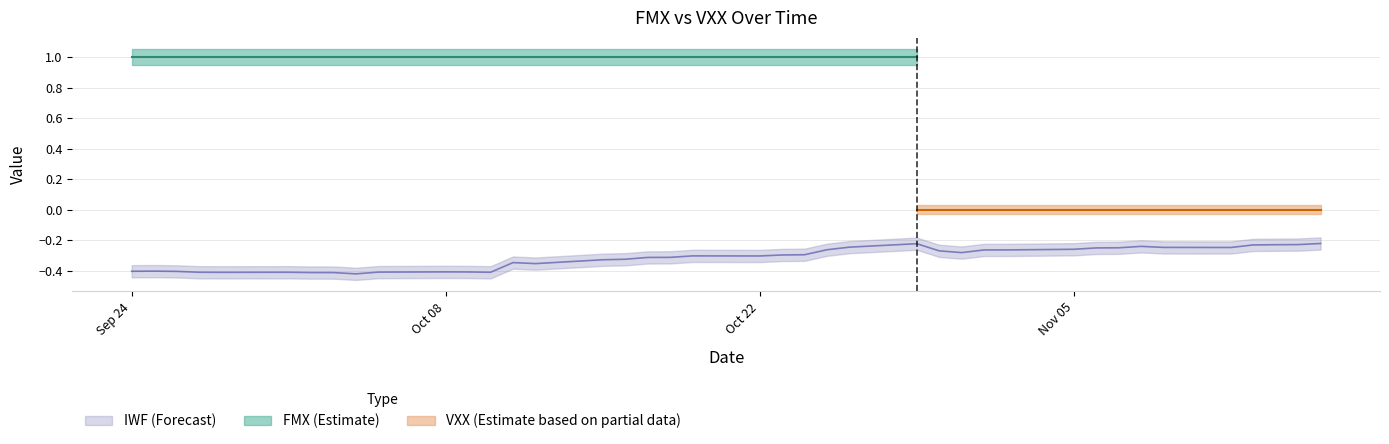

True or false: VXX and IWF intersect in this chart.

False